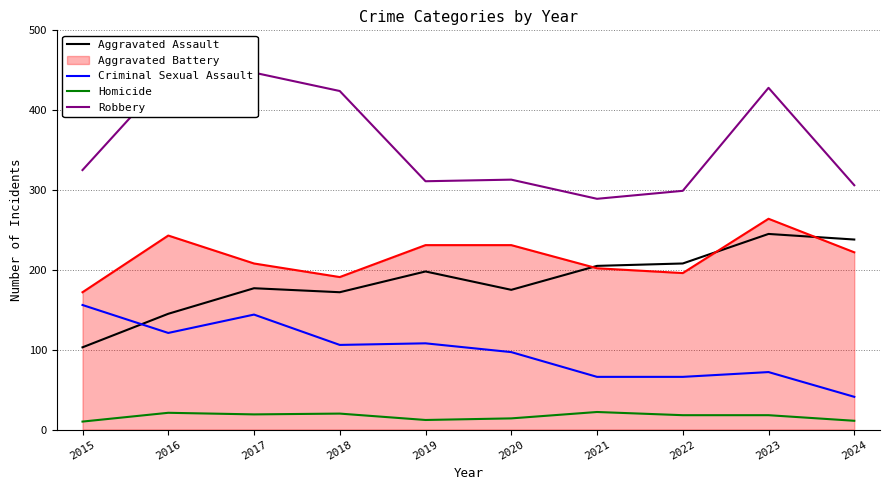

Is this an area chart (filled region under the line)?

No